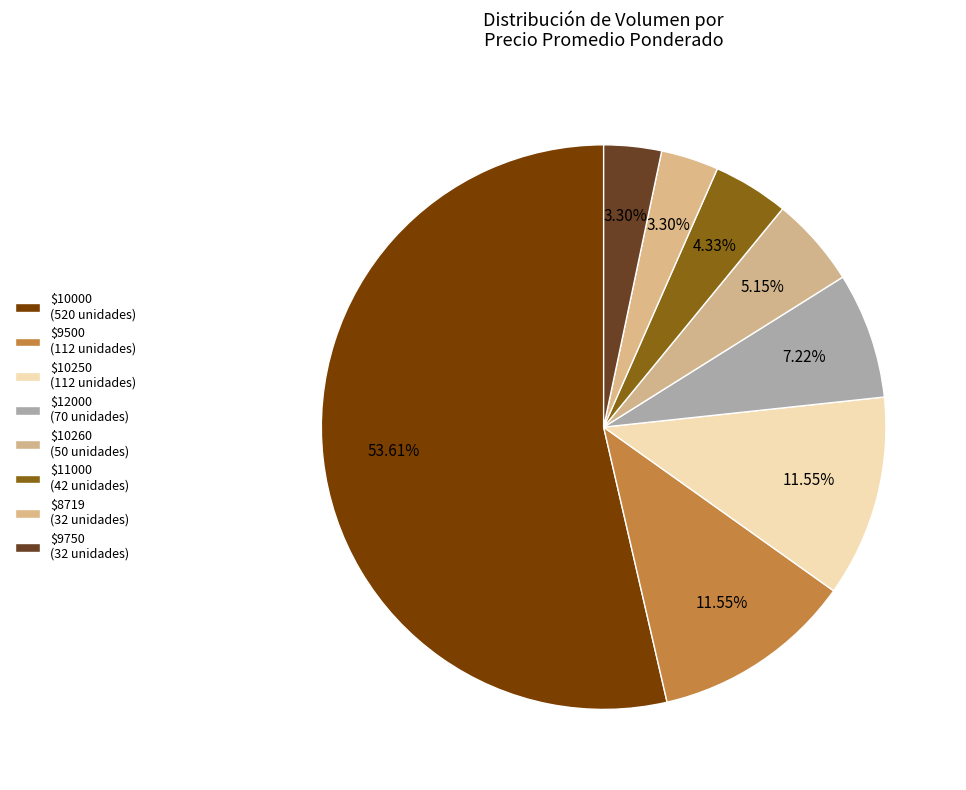

How many slices are in this pie chart?

8